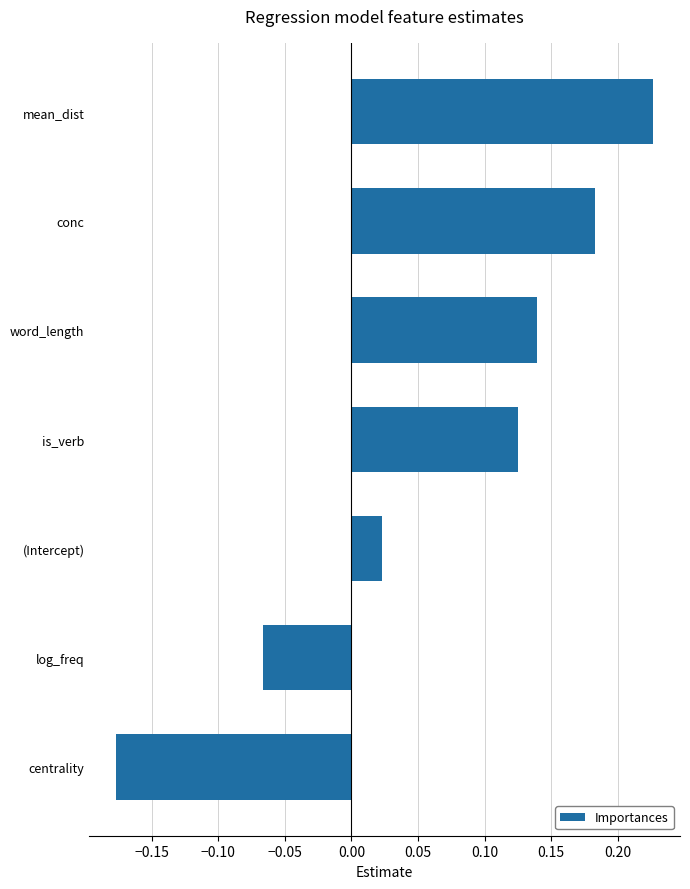

List the labels in order of value, smallest first.

centrality, log_freq, (Intercept), is_verb, word_length, conc, mean_dist